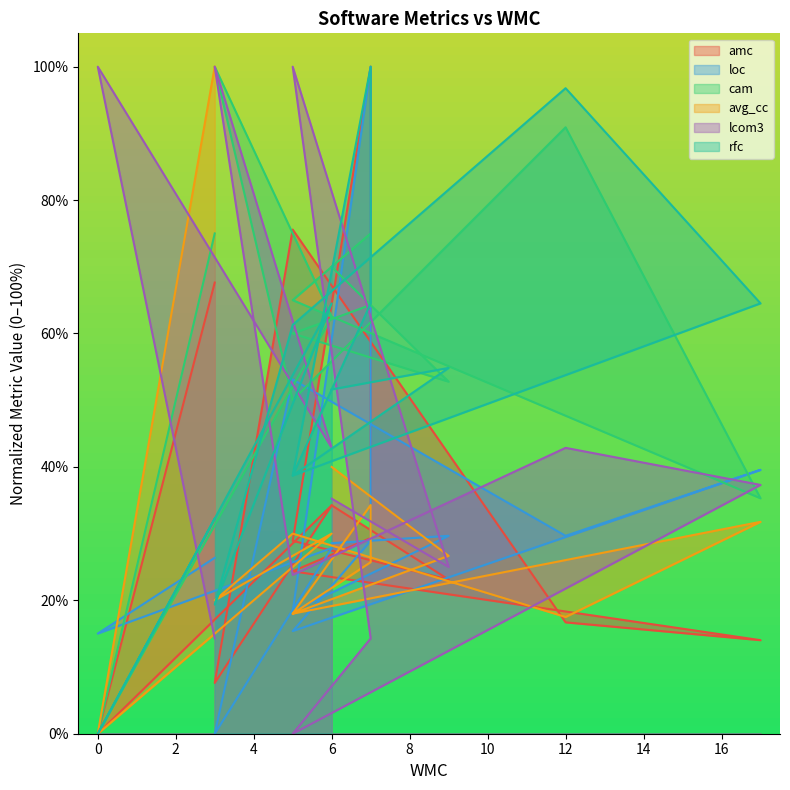

What is the difference between the highest and lowest values at 5?

82.0